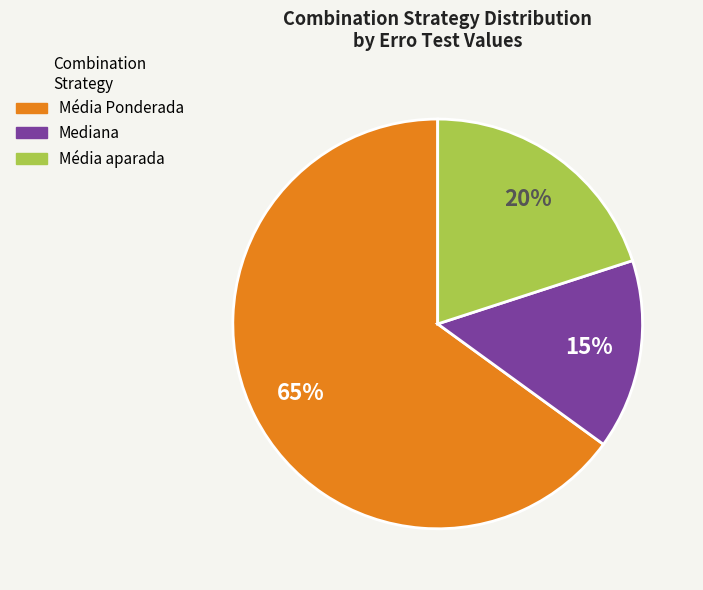

Count the number of slices in the pie.

3